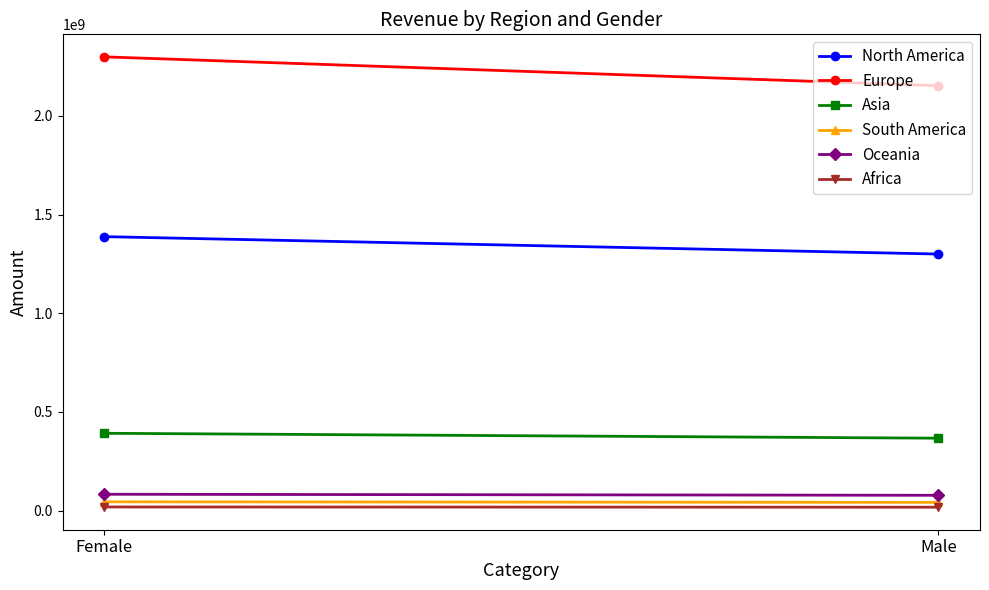

What is the difference between the Africa values at Male and Female?

1188353.4